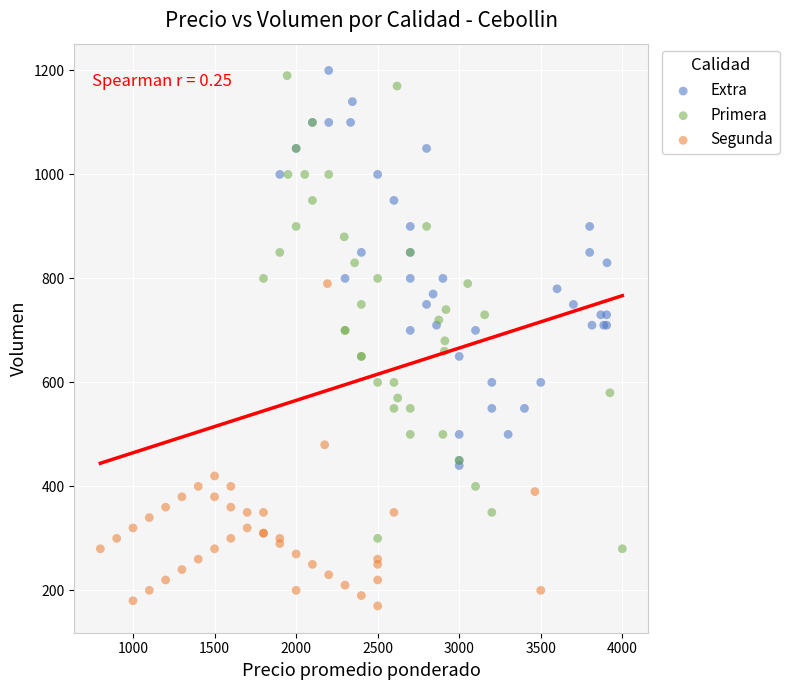

Which series contains the lowest Y value?

Segunda